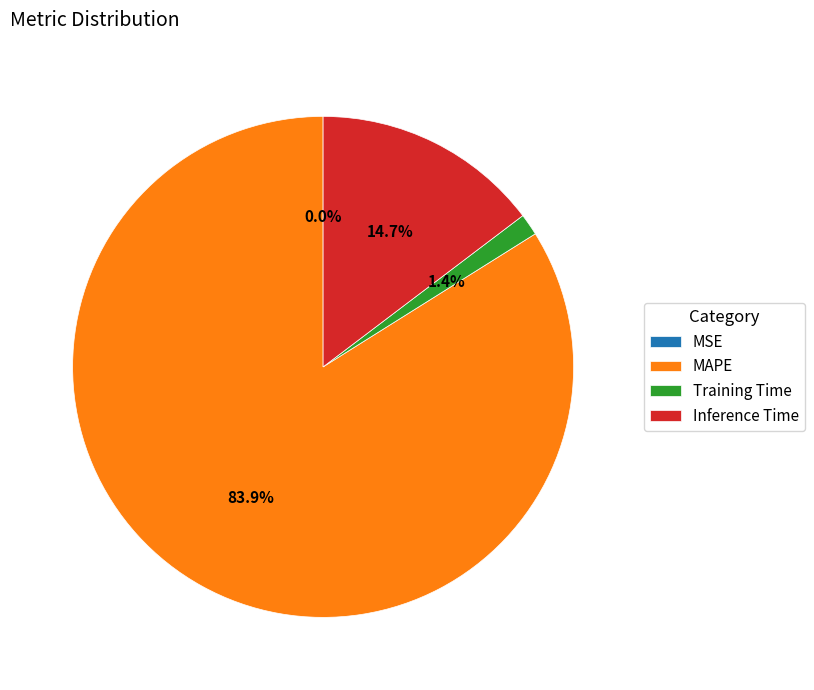

What is the majority slice?

MAPE